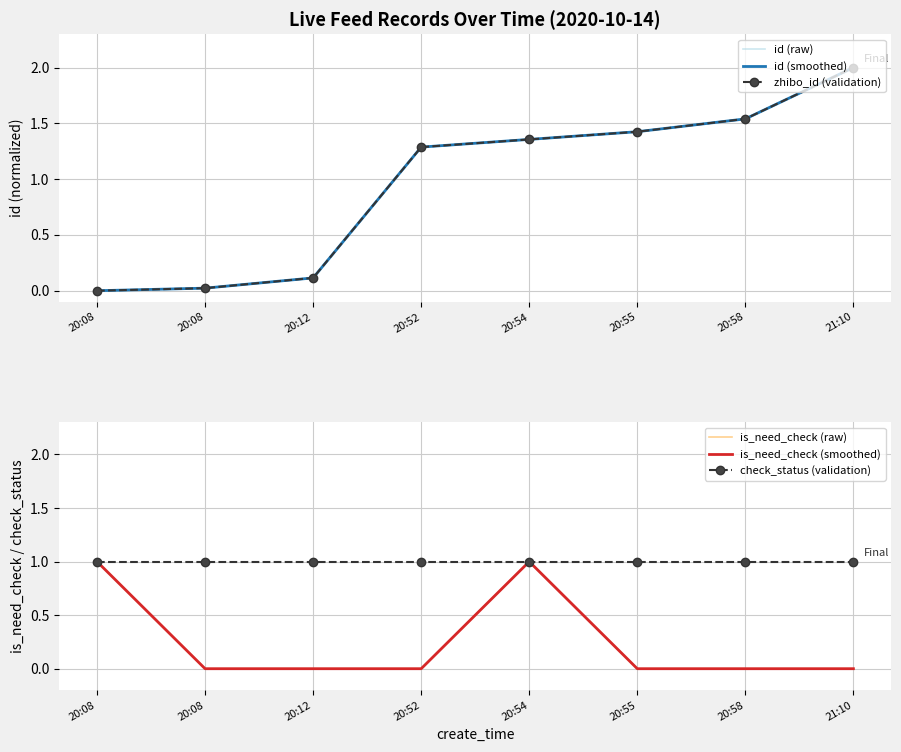

Reading left to right, transcribe all the data shown in this chart.

id (raw): 0.0	0.0	0.1	1.3	1.4	1.4	1.5	2.0
id (smoothed): 0.0	0.0	0.1	1.3	1.4	1.4	1.5	2.0
zhibo_id (validation): 0.0	0.0	0.1	1.3	1.4	1.4	1.5	2.0
is_need_check (raw): 1.0	0.0	0.0	0.0	1.0	0.0	0.0	0.0
is_need_check (smoothed): 1.0	0.0	0.0	0.0	1.0	0.0	0.0	0.0
check_status (validation): 1.0	1.0	1.0	1.0	1.0	1.0	1.0	1.0